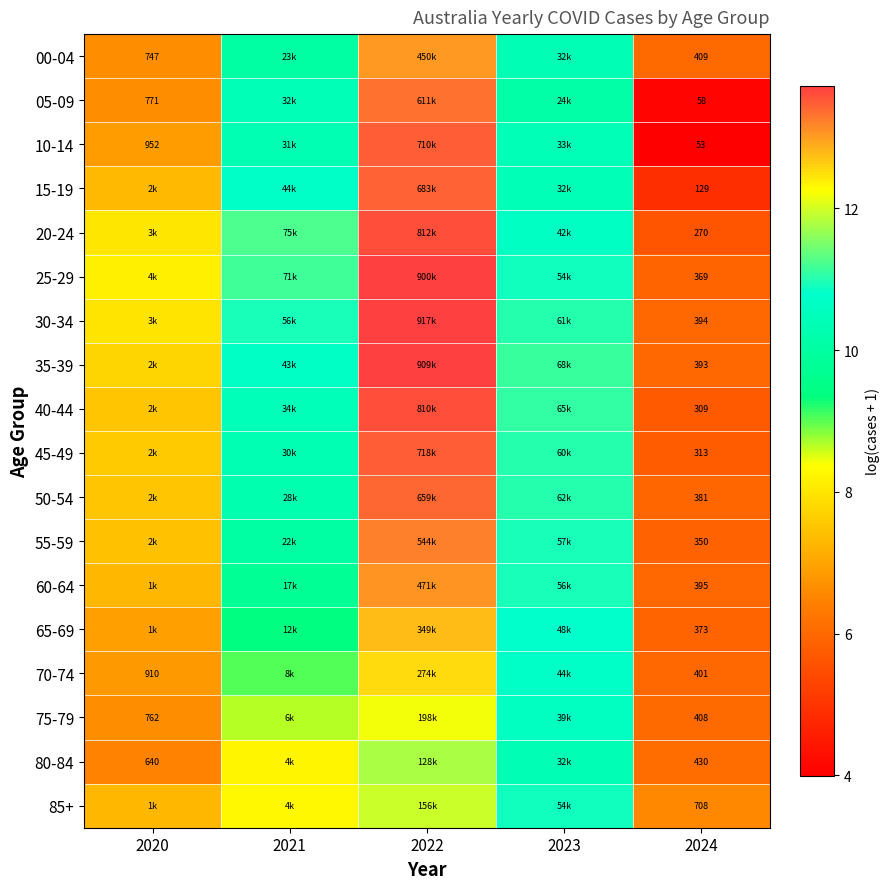

Between 2022 and 2023, which is larger?

2022